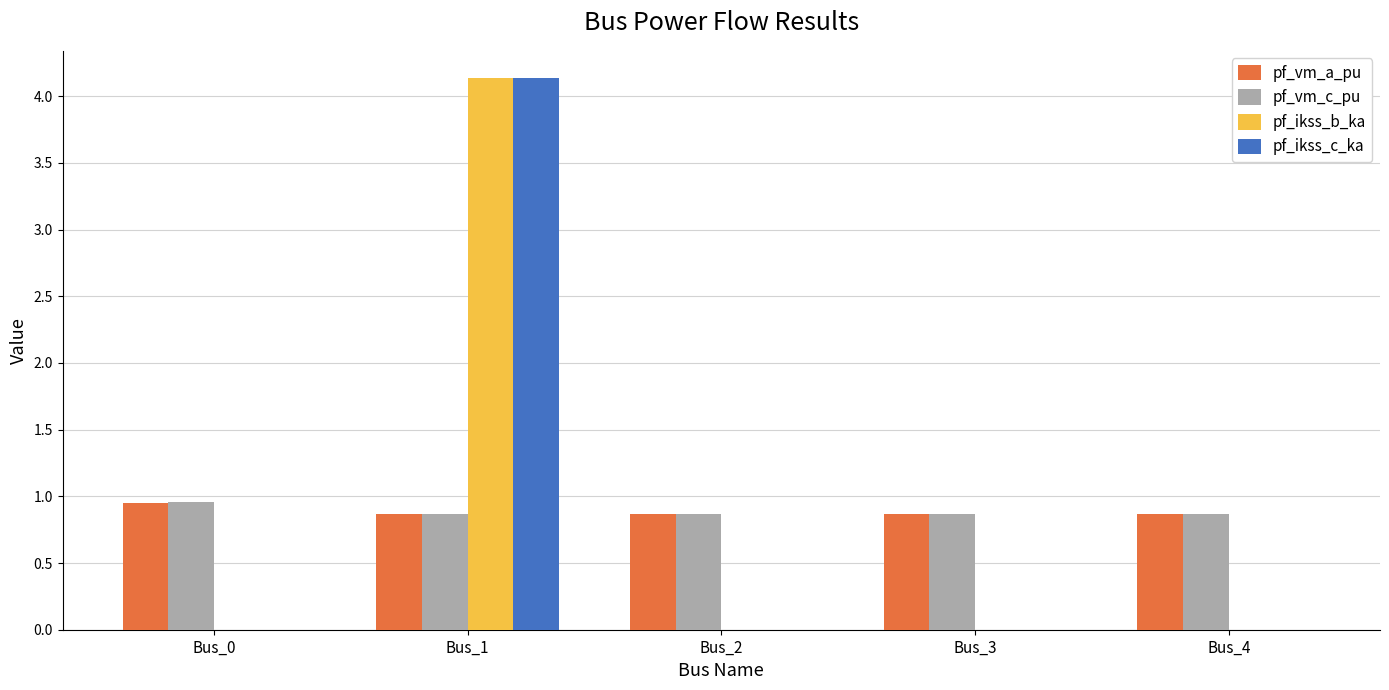

What is the sum of the pf_vm_a_pu values at Bus_3 and Bus_4?

1.7